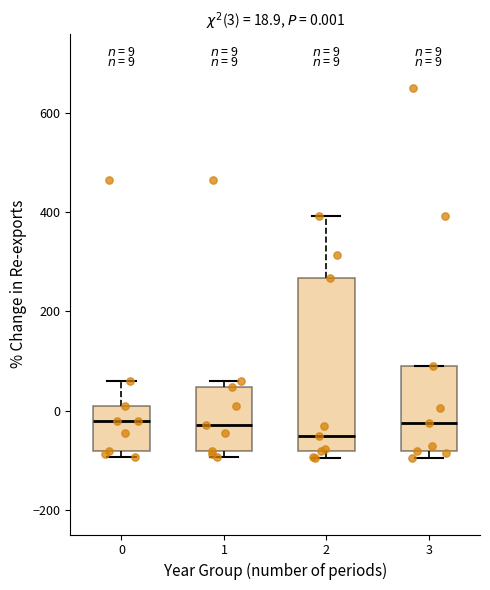

Comparing the boxes themselves (not the whiskers), which one is the tallest?

2